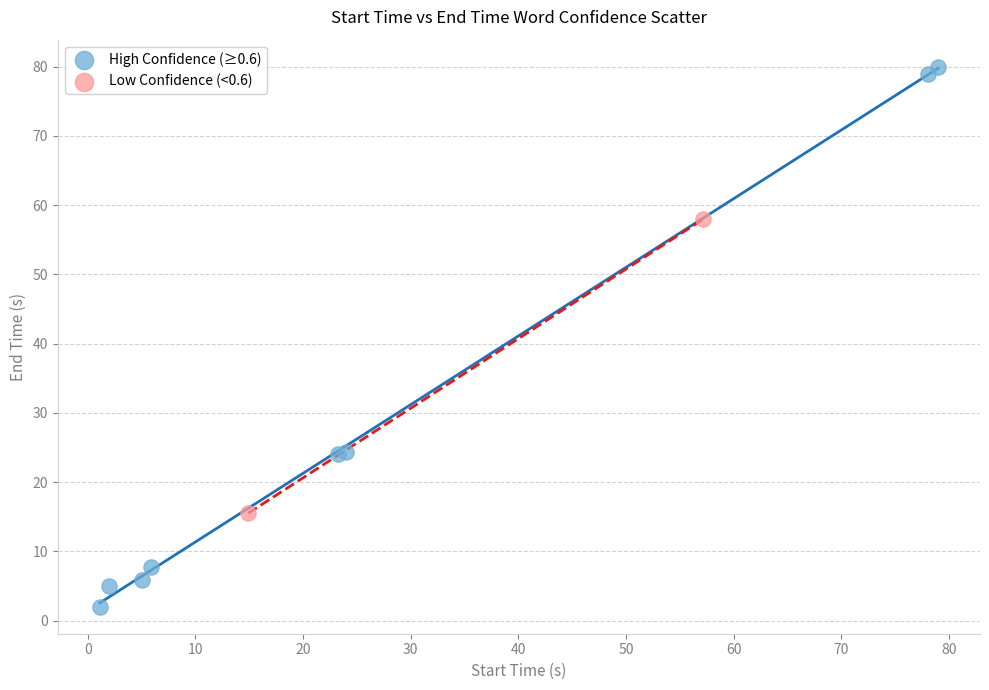

What are all the series names shown in the legend?

High Confidence (≥0.6), Low Confidence (<0.6)